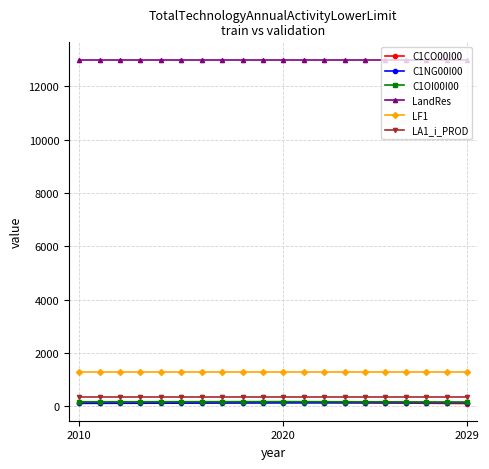

True or false: LF1 and C1OI00I00 cross at least once.

False